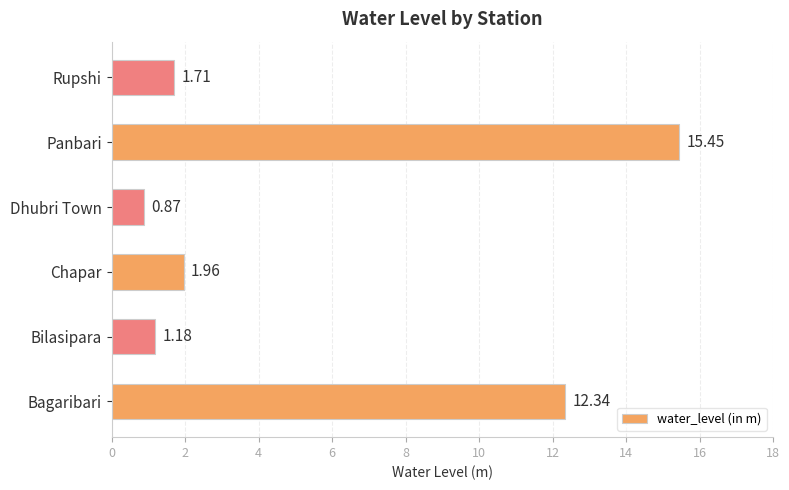

What is the change in value from Bagaribari to Panbari?

+3.1